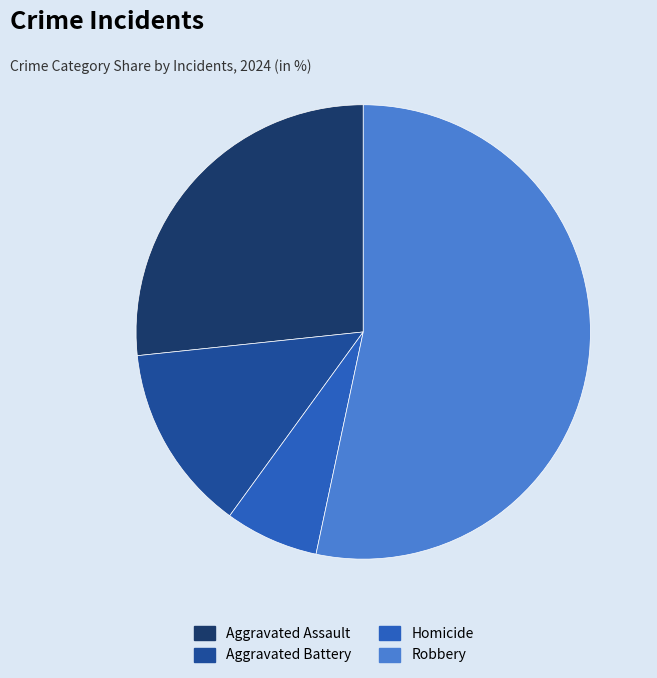

What is the largest slice in the pie chart?

Robbery